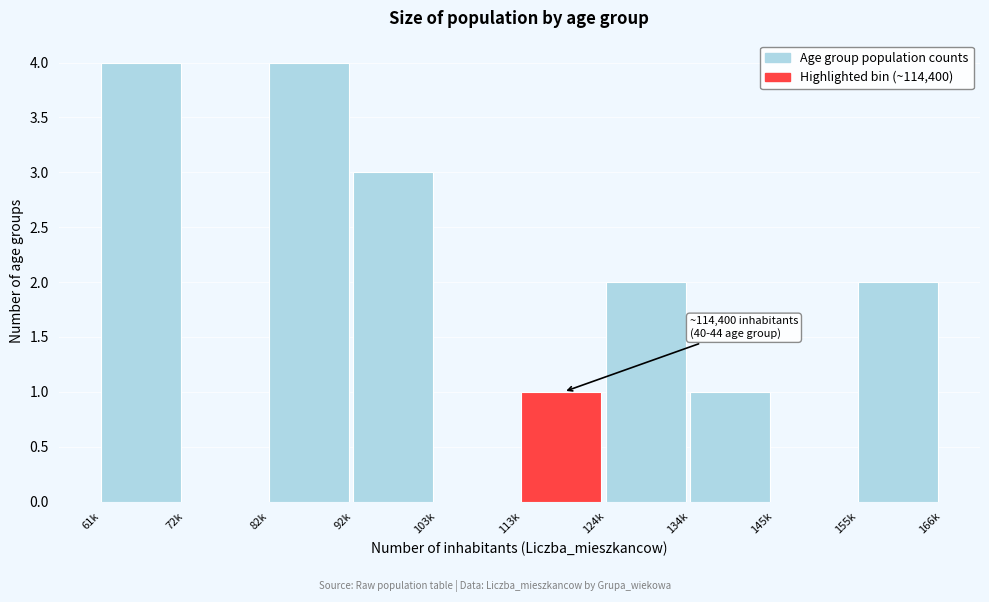

Is it true that the value at 103k is 1?

False